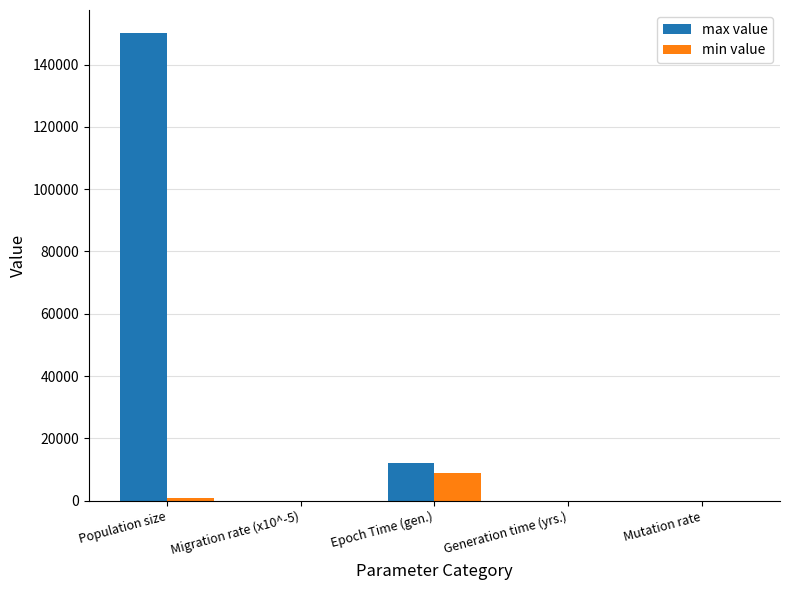

At which label does min value first exceed 2?

Population size